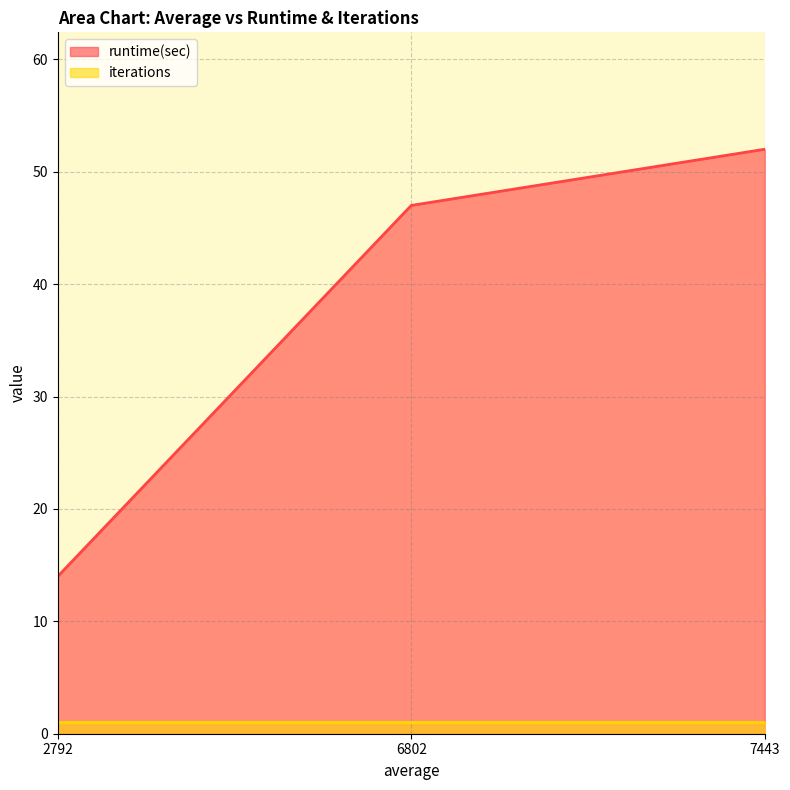

Is it true that the value at 6802 is 47?

True